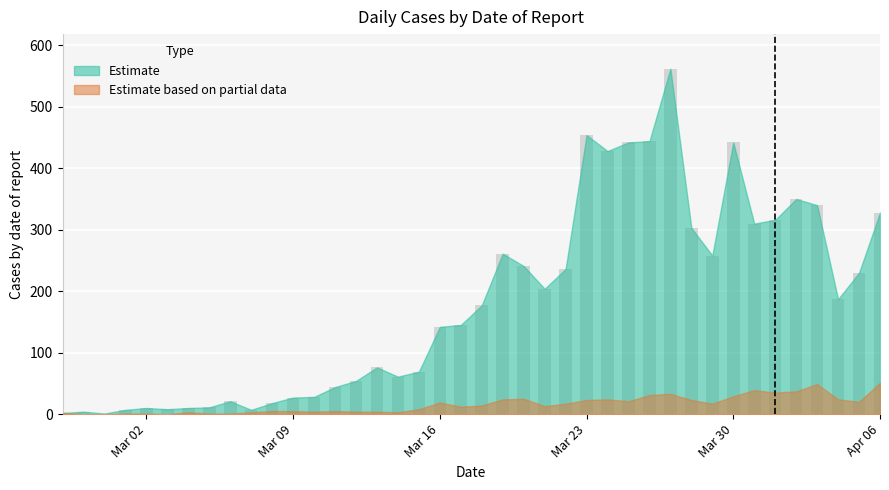

What is the sum of all values?

7258